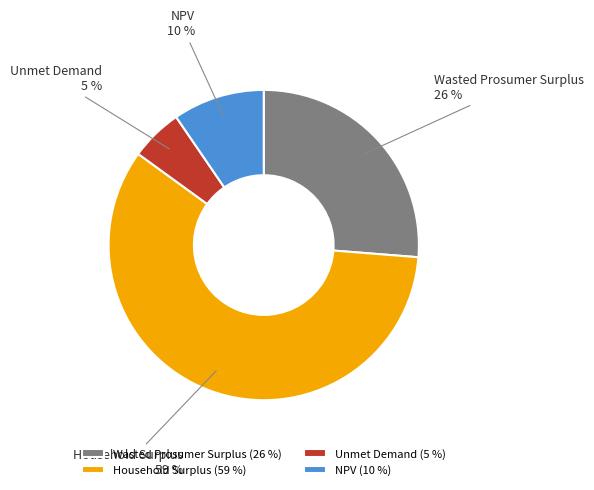

To the nearest percent, what is the average slice percentage?

25%